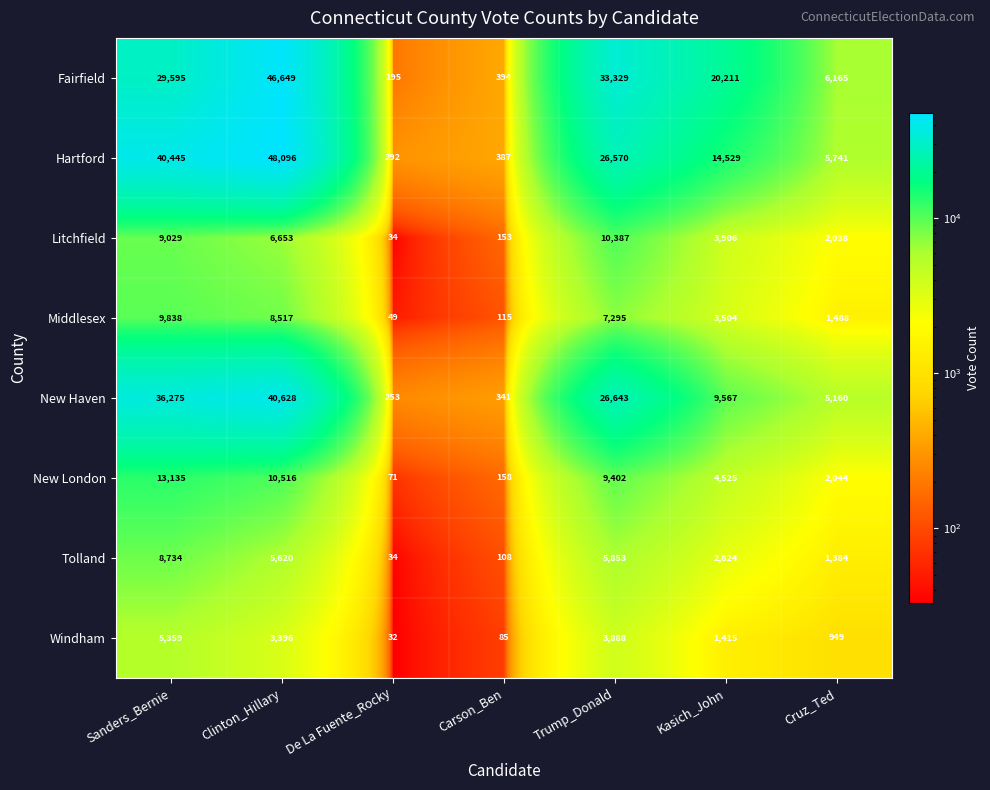

What is the minimum value shown in the chart?

32